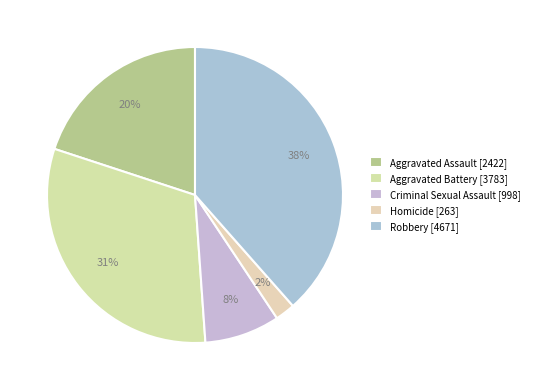

The Robbery slice represents 38% of the pie. True or false?

True